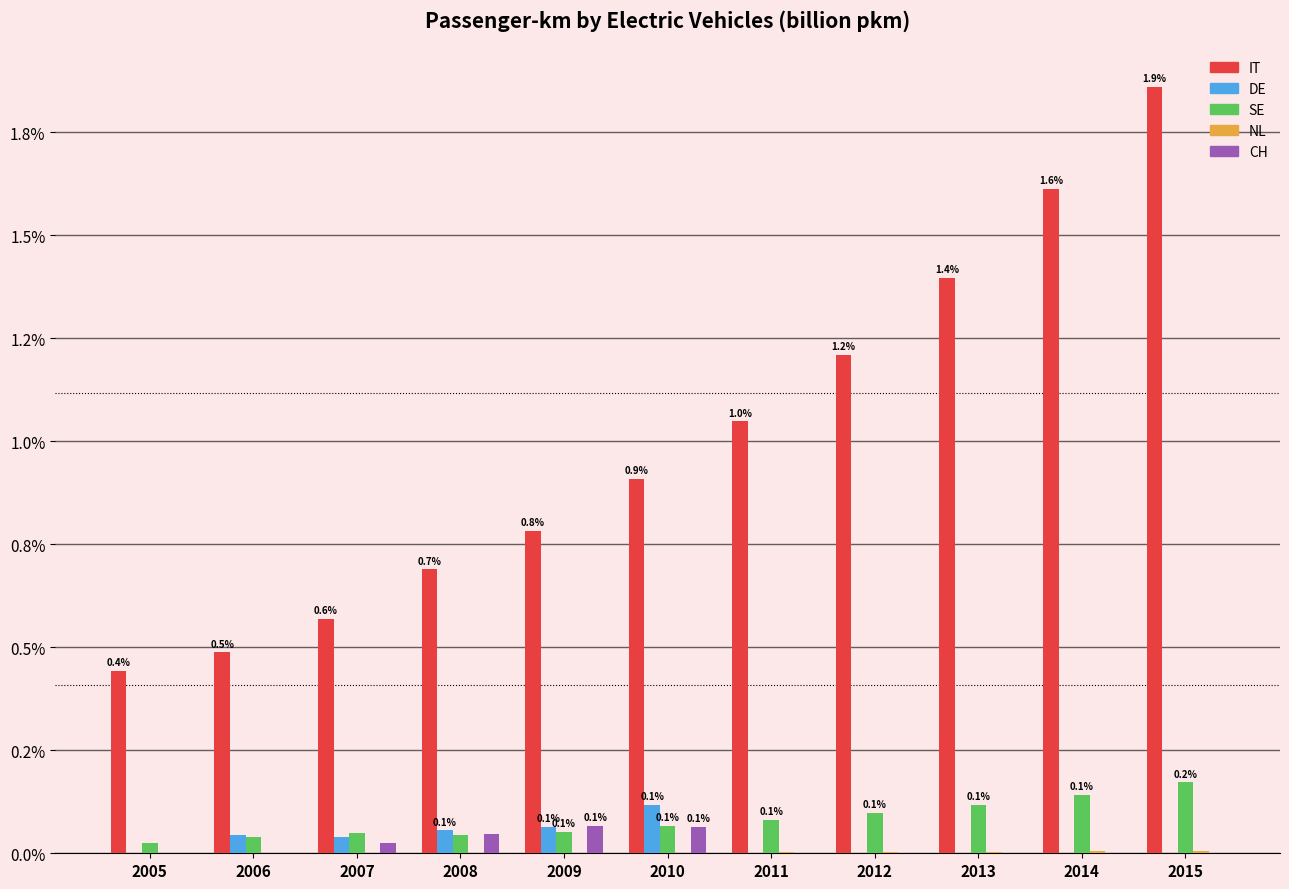

Which category has the lowest value in the NL series?

2009